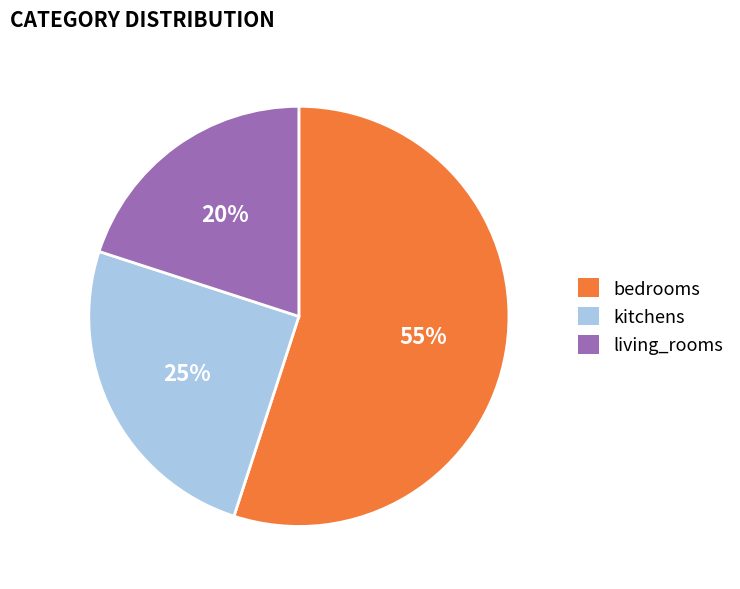

Do living_rooms and kitchens together represent more than half of the pie?

No